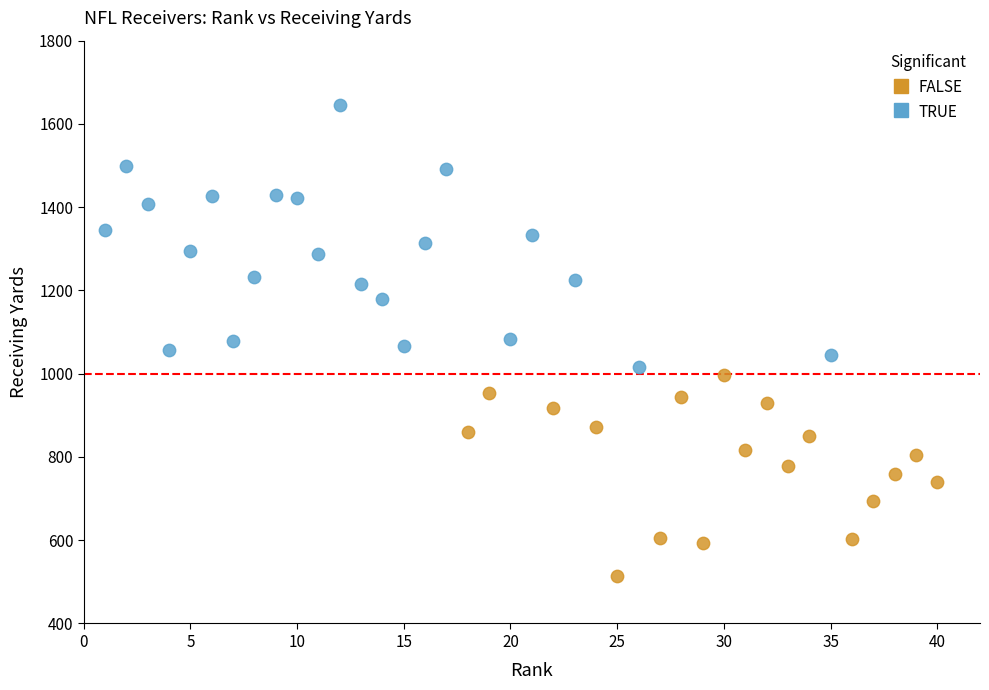

Which series reaches the maximum Y coordinate?

TRUE